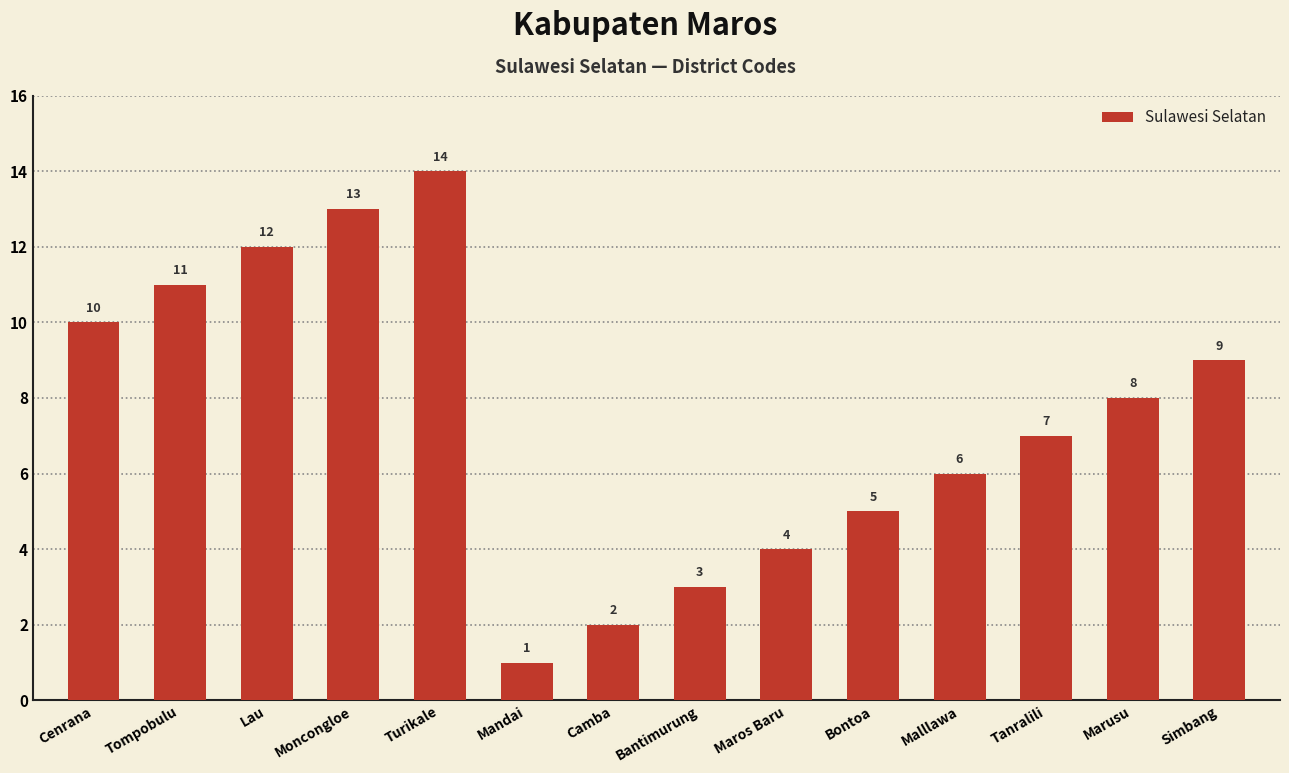

What is the sum of all values?

105